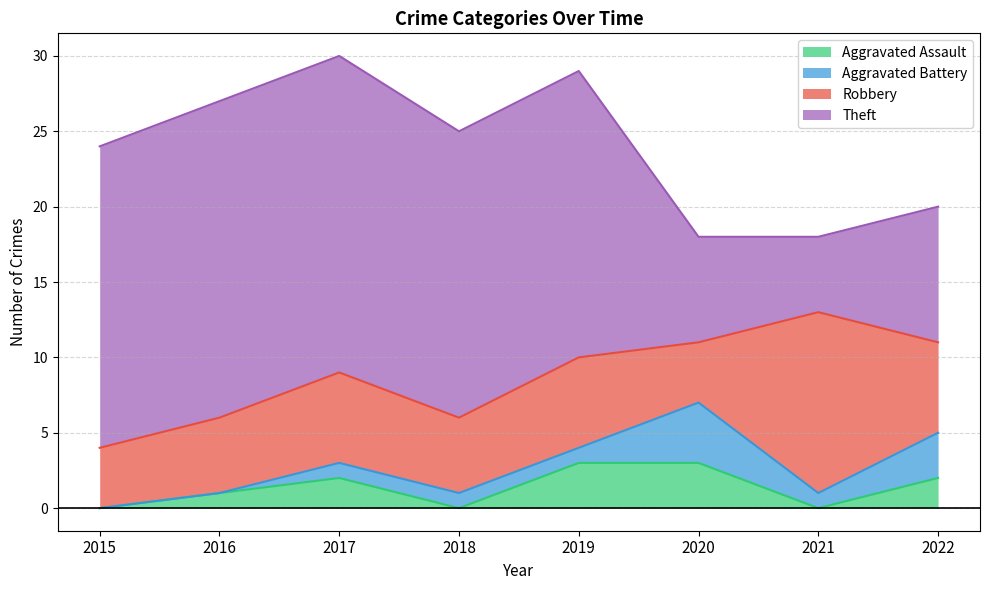

What is the highest value of the Aggravated Assault series?

3